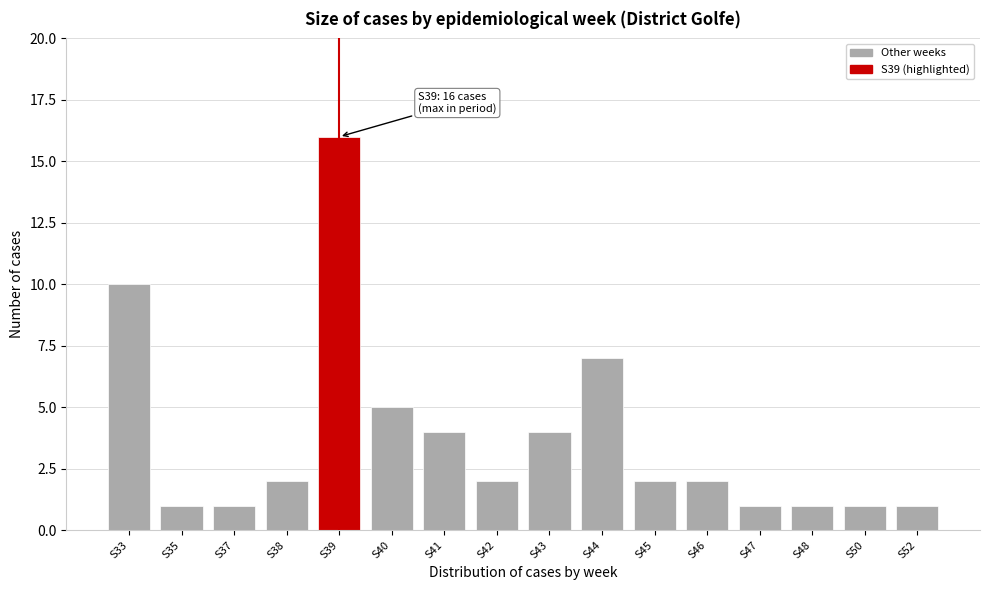

Reading right to left, extract all data points from this chart.

1	1	1	1	2	2	7	4	2	4	5	16	2	1	1	10